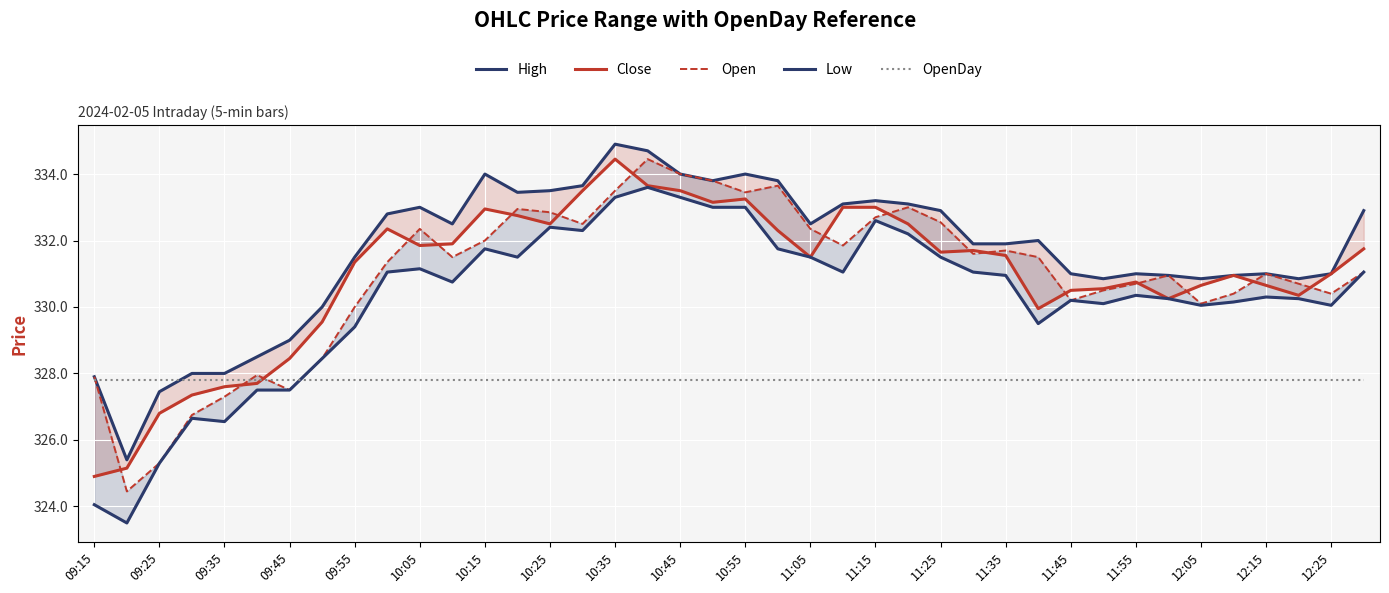

After their last crossing, which series has the higher values: Close or Open?

Close